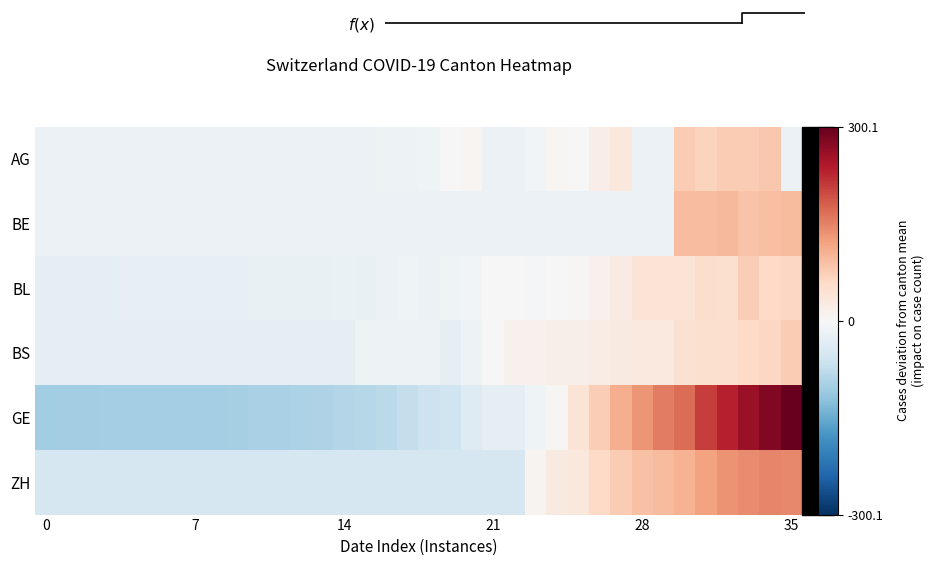

Reading left to right, extract all data points from this chart.

AG: -18.3	-18.3	-18.3	-18.3	-18.3	-18.3	-18.3	-18.3	-18.3	-18.3	-18.3	-18.3	-17.3	-18.3	-18.3	-18.3	-16.3	-16.3	-12.3	-1.3	6.7	-18.3	-18.3	-8.3	5.7	-2.3	19.7	31.7	-18.3	-18.3	75.7	66.7	75.7	75.7	81.7	-18.3
BE: -18.4	-18.4	-18.4	-18.4	-18.4	-18.4	-18.4	-18.4	-18.4	-18.4	-18.4	-18.4	-18.4	-18.4	-18.4	-18.4	-18.4	-18.4	-18.4	-18.4	-18.4	-18.4	-18.4	-18.4	-18.4	-18.4	-18.4	-18.4	-18.4	-18.4	93.6	92.6	96.6	85.6	90.6	94.6
BL: -26.0	-26.0	-26.0	-26.0	-25.0	-25.0	-25.0	-25.0	-25.0	-25.0	-22.0	-22.0	-22.0	-22.0	-21.0	-23.0	-17.0	-14.0	-18.0	-14.0	-9.0	-0.0	1.0	-7.0	1.0	4.0	14.0	25.0	40.0	42.0	42.0	53.0	49.0	73.0	60.0	62.0
BS: -27.9	-27.9	-27.9	-27.9	-27.9	-27.9	-27.9	-27.9	-27.9	-27.9	-26.9	-26.9	-26.9	-26.9	-26.9	-14.9	-14.9	-14.9	-14.9	-27.9	-14.9	2.1	12.1	12.1	17.1	18.1	22.1	28.1	30.1	30.1	46.1	48.1	51.1	59.1	62.1	77.1
GE: -104.9	-103.9	-103.9	-102.9	-101.9	-101.9	-101.9	-100.9	-100.9	-99.9	-97.9	-97.9	-95.9	-91.9	-86.9	-84.9	-81.9	-71.9	-61.9	-58.9	-38.9	-29.9	-26.9	-12.9	4.1	40.1	74.1	109.1	133.1	153.1	167.1	208.1	234.1	260.1	277.1	300.1
ZH: -51.2	-51.2	-51.2	-51.2	-51.2	-51.2	-51.2	-51.2	-51.2	-51.2	-51.2	-51.2	-51.2	-51.2	-51.2	-51.2	-51.2	-51.2	-51.2	-51.2	-51.2	-51.2	-51.2	8.8	26.8	31.8	58.8	75.8	86.8	94.8	104.8	119.8	135.8	142.8	145.8	144.8